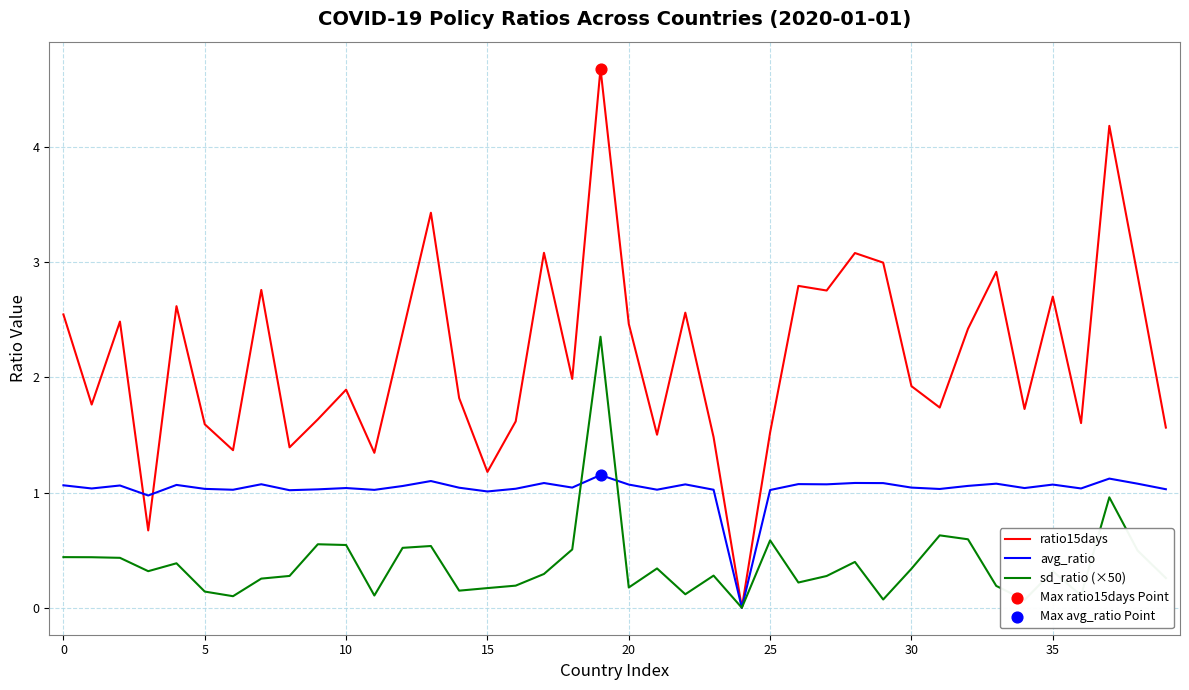

Which series has the widest spread of values?

ratio15days